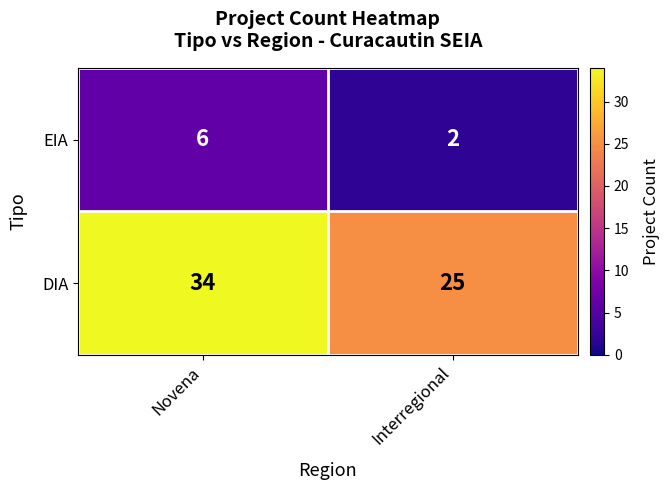

Between Novena and Interregional, which series saw the biggest shift?

DIA